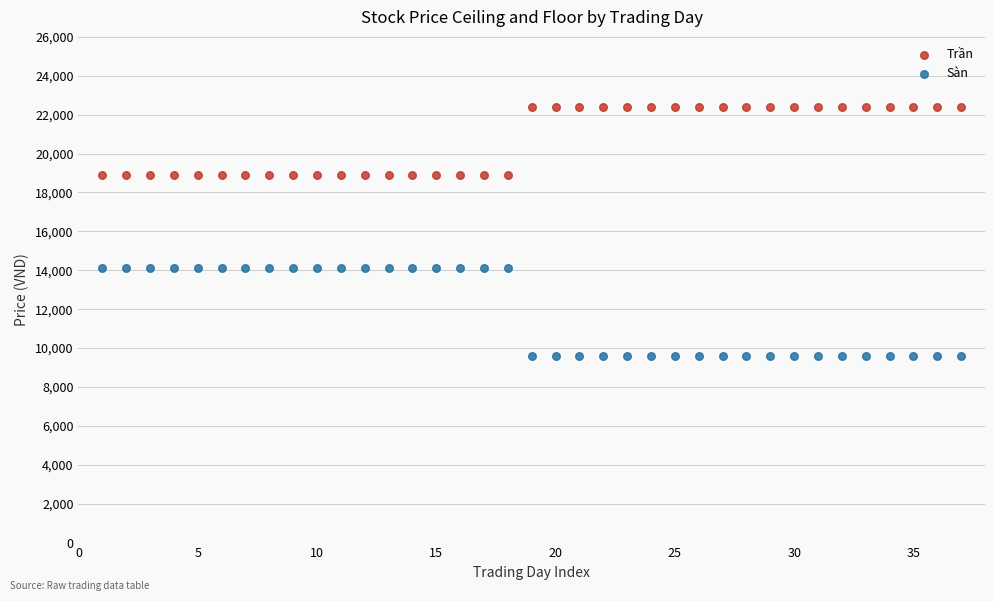

What are all the series names shown in the legend?

Trần, Sàn